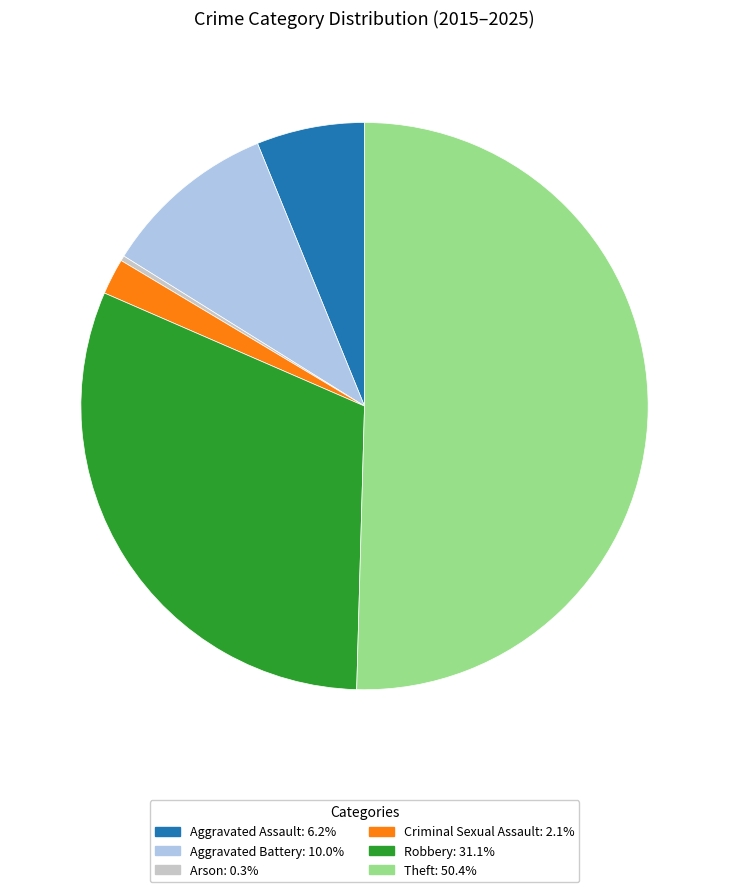

Count the number of slices in the pie.

6